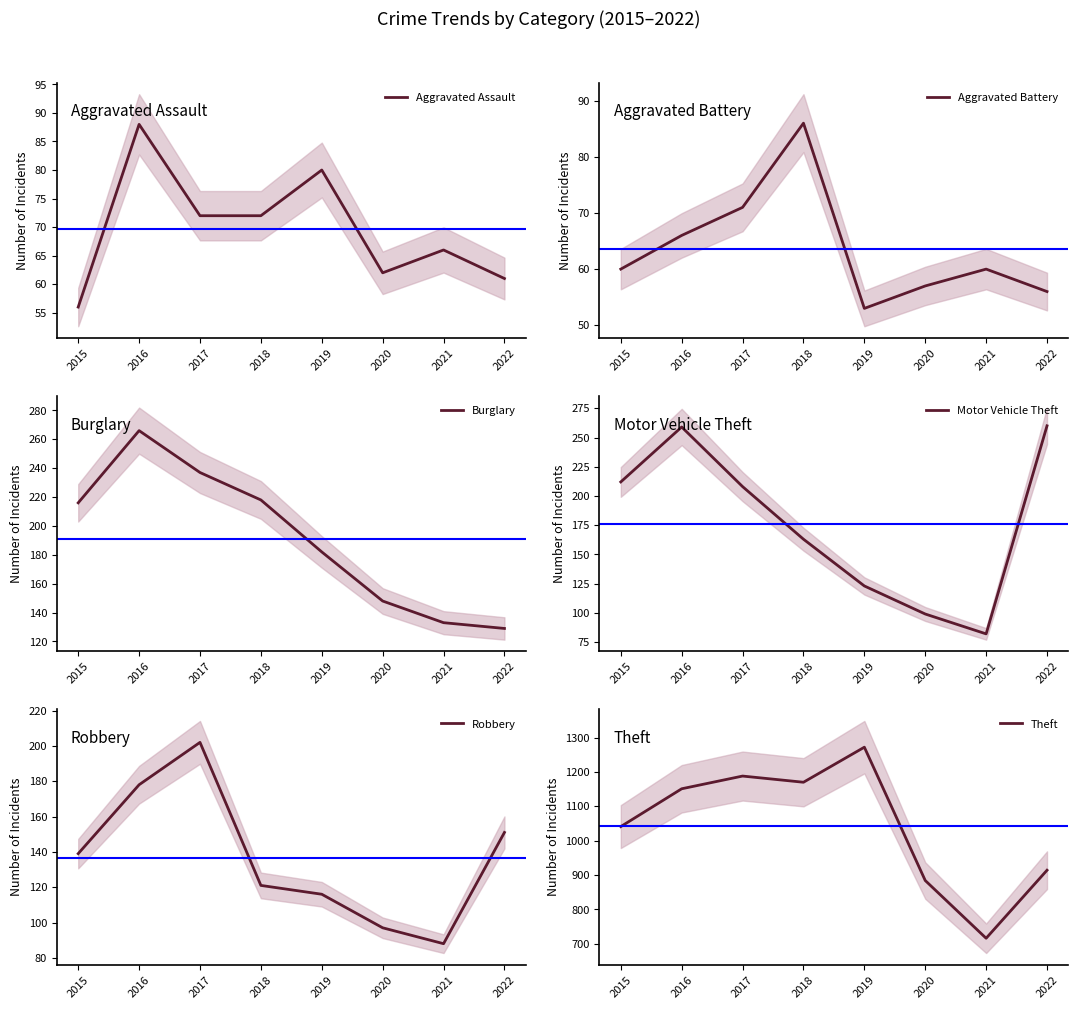

At which category does Aggravated Battery reach its first local valley?

2019